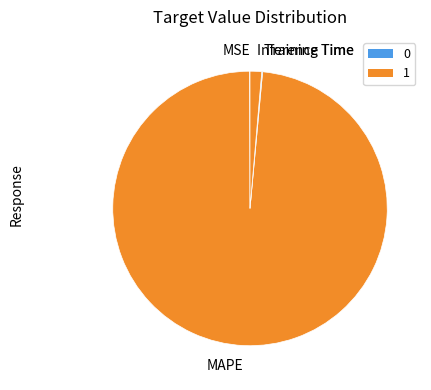

True or false: MAPE accounts for 98% of the total.

True